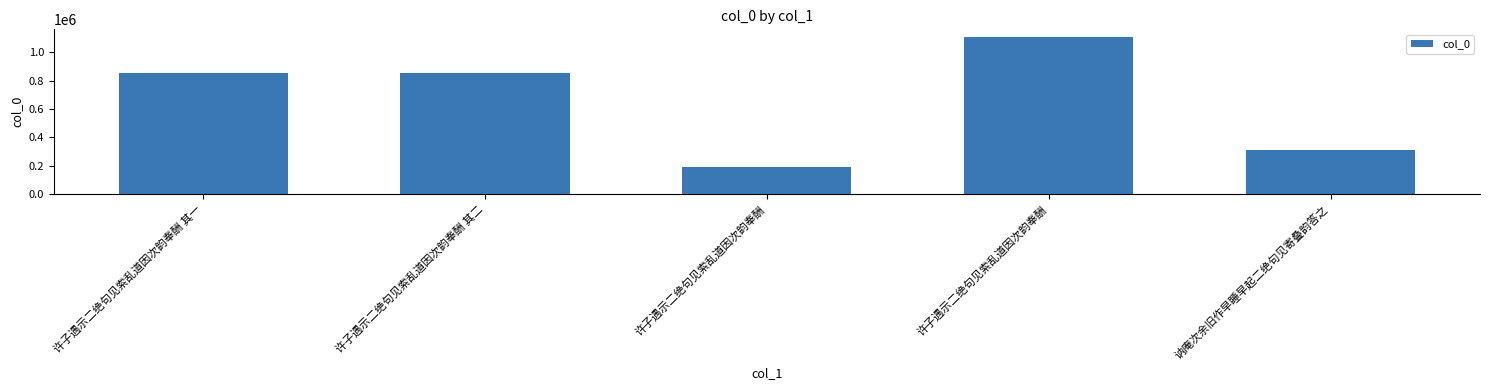

The chart shows a value of 854888 at 许子遇示二绝句见索乱道因次韵奉酬 其一. True or false?

True